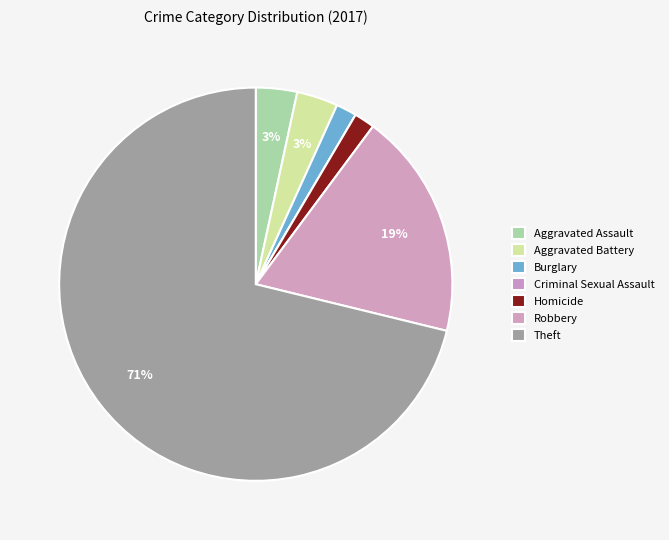

Which slice represents more than half of the pie?

Theft